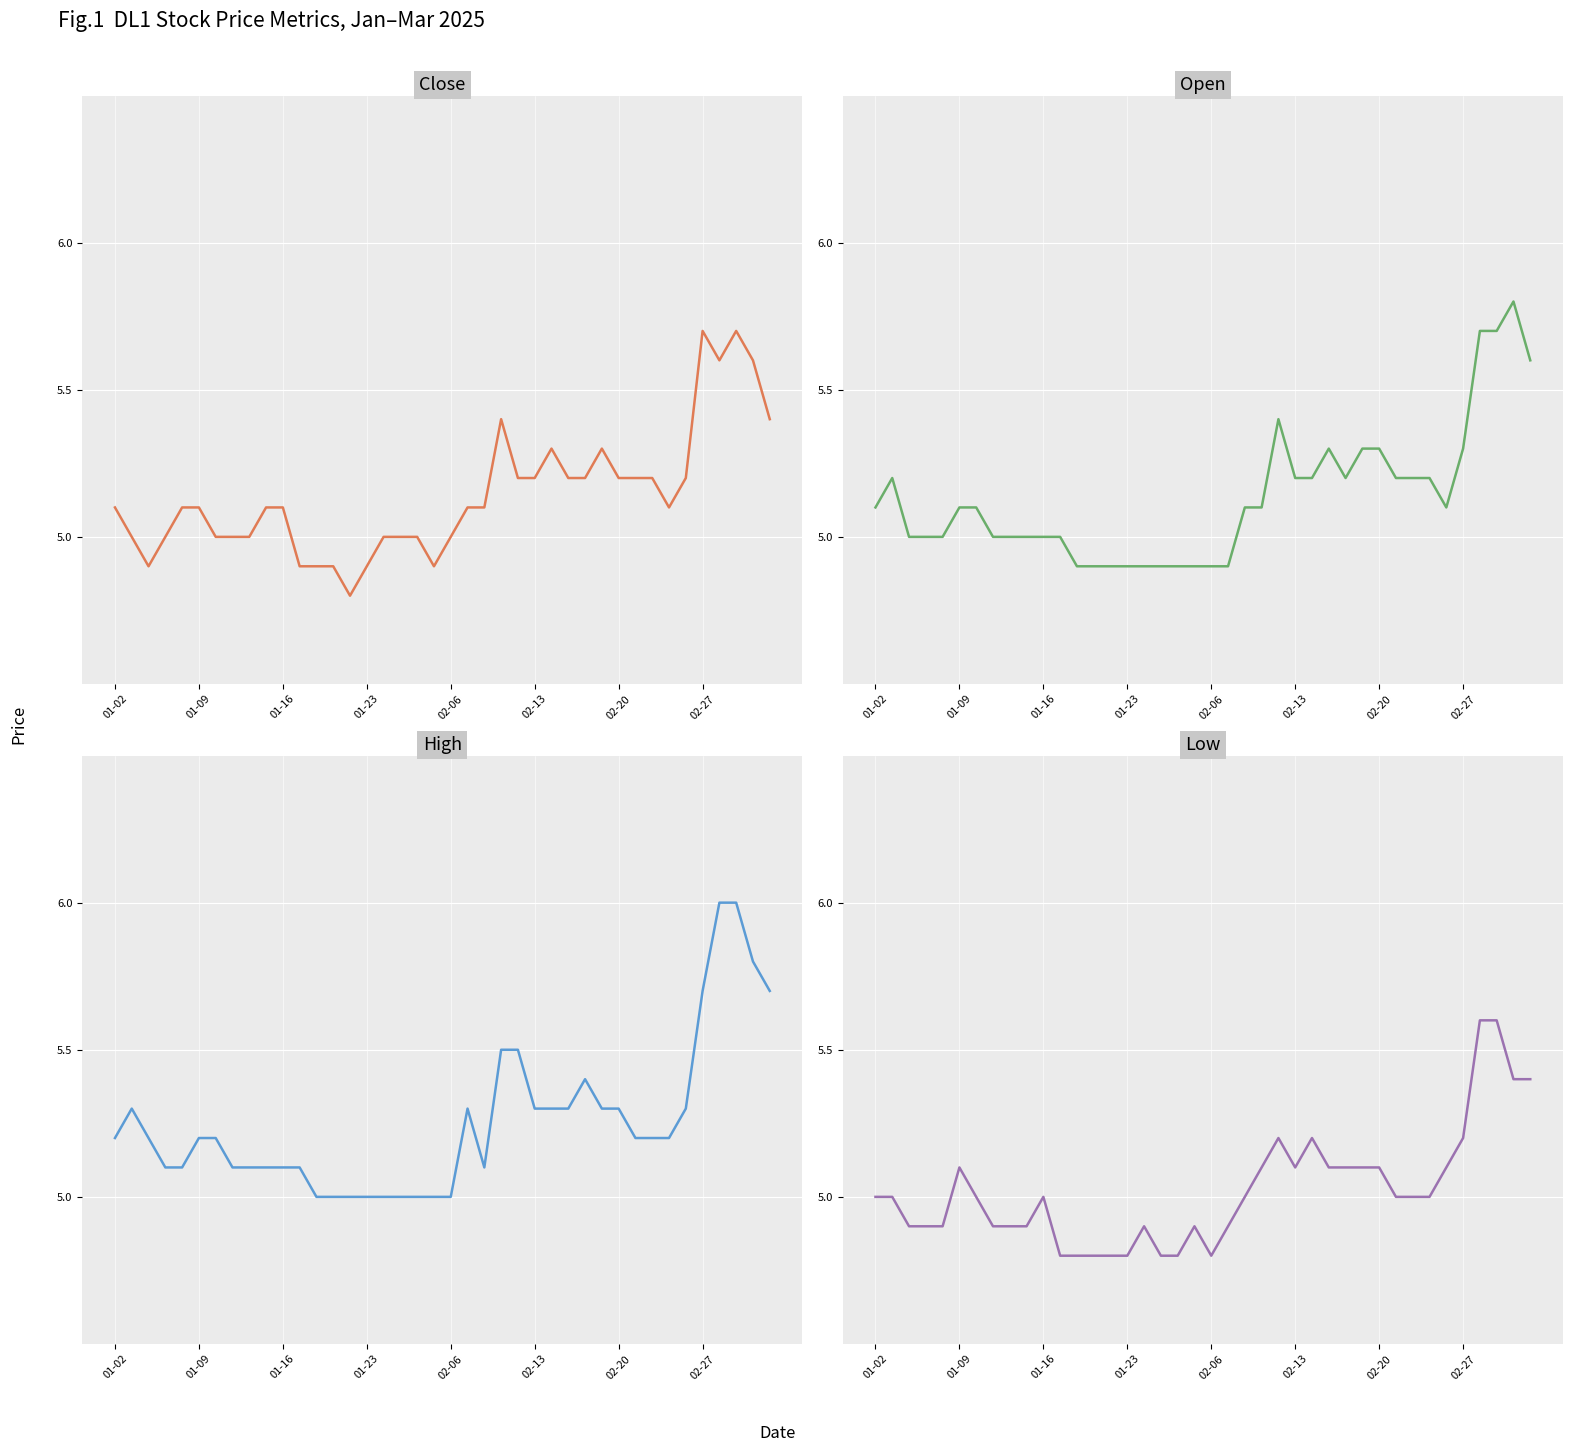

What position from the left is 12?

13